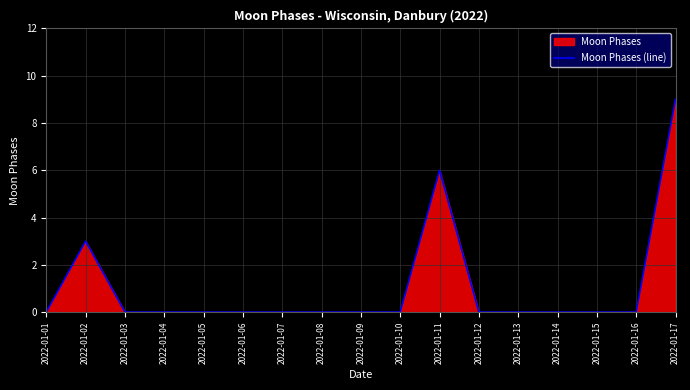

How many data points are above 0?

3